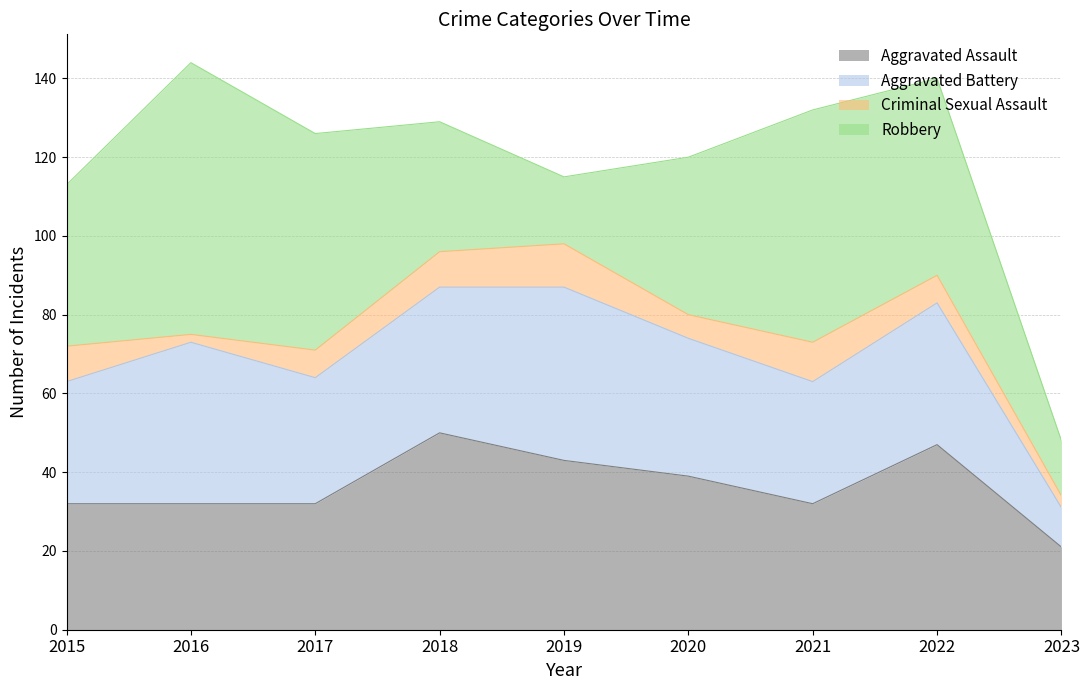

The Aggravated Assault series shows 21 at 2017. True or false?

False